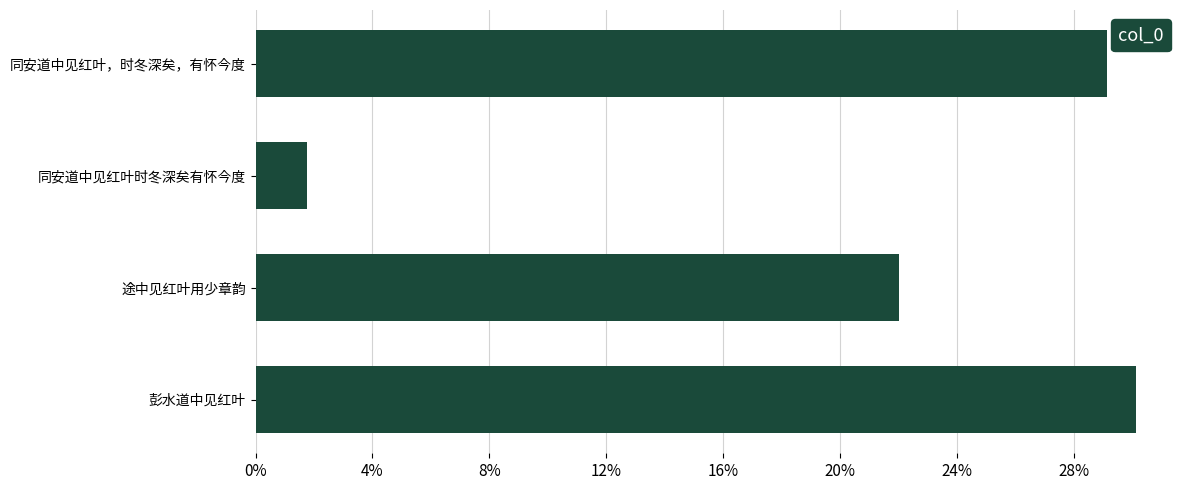

True or false: the data shows 319772 at 途中见红叶用少章韵.

False